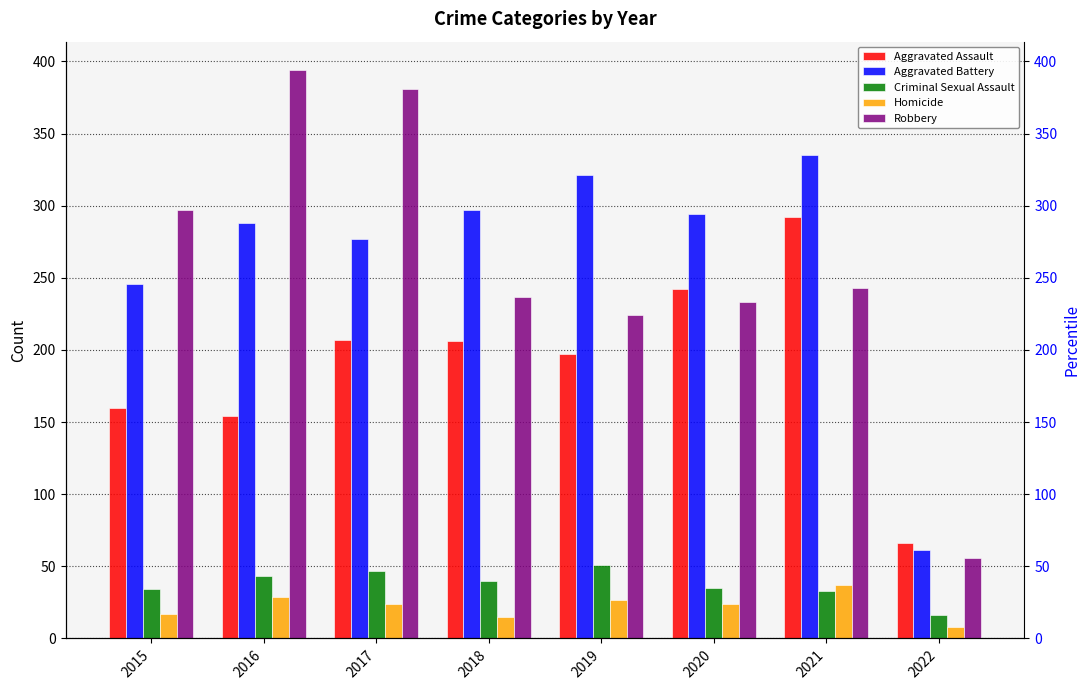

Reading left to right, extract all data points from this chart.

Aggravated Assault: 2015=160	2016=154	2017=207	2018=206	2019=197	2020=242	2021=292	2022=66
Aggravated Battery: 2015=246	2016=288	2017=277	2018=297	2019=321	2020=294	2021=335	2022=61
Criminal Sexual Assault: 2015=34	2016=43	2017=47	2018=40	2019=51	2020=35	2021=33	2022=16
Homicide: 2015=17	2016=29	2017=24	2018=15	2019=27	2020=24	2021=37	2022=8
Robbery: 2015=297	2016=394	2017=381	2018=237	2019=224	2020=233	2021=243	2022=56